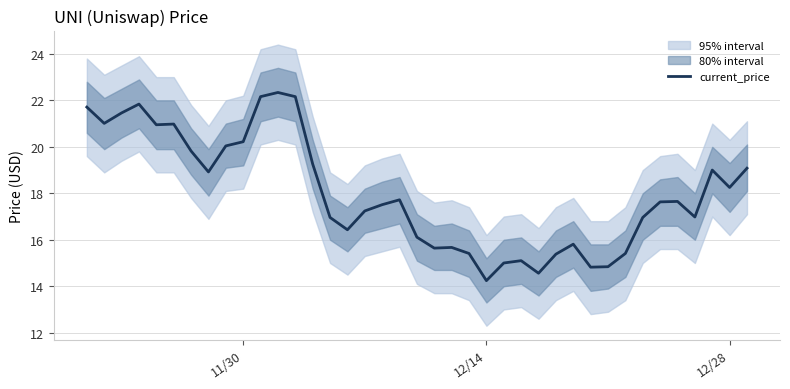

Is this an area chart (filled region under the line)?

No